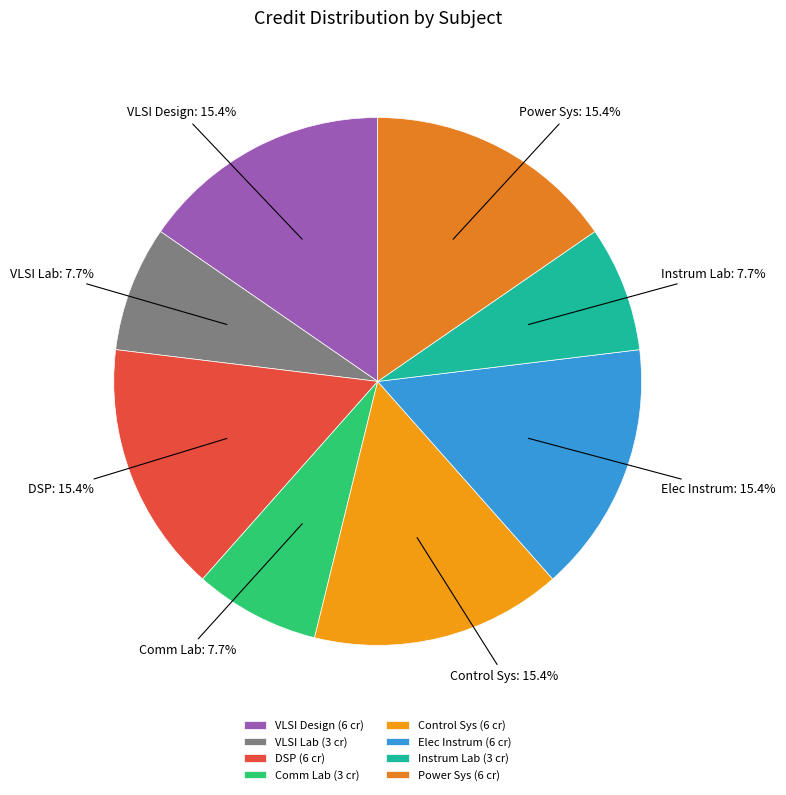

Does any single category account for the majority?

No